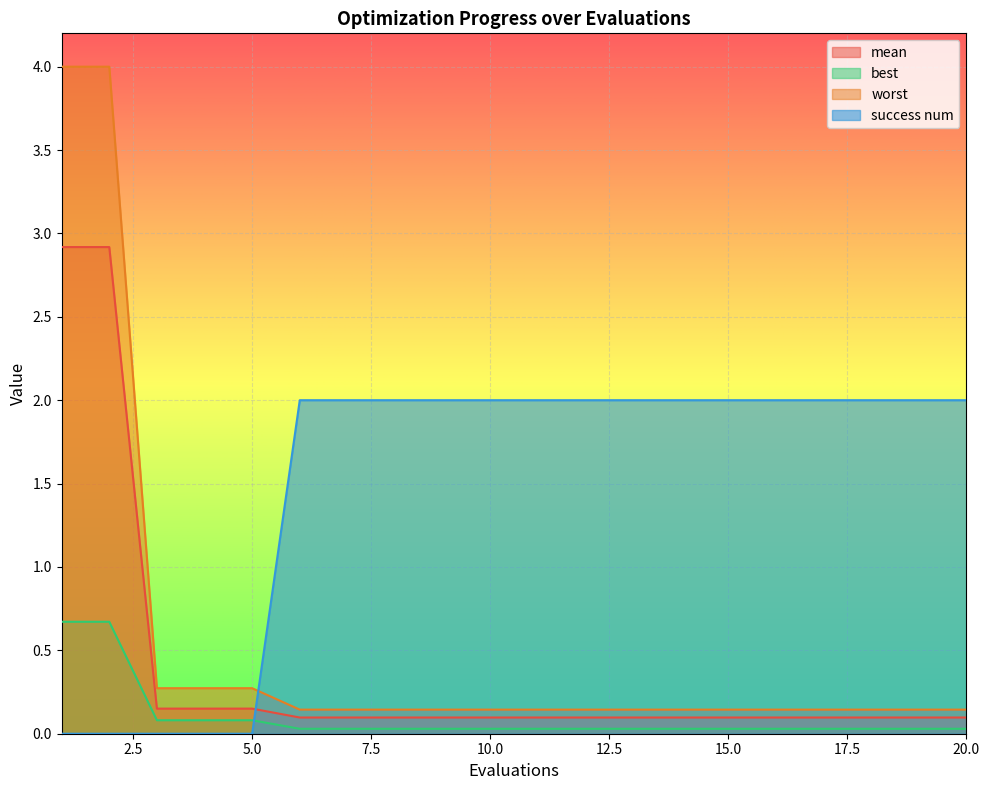

Which category has the highest value across all series?

1